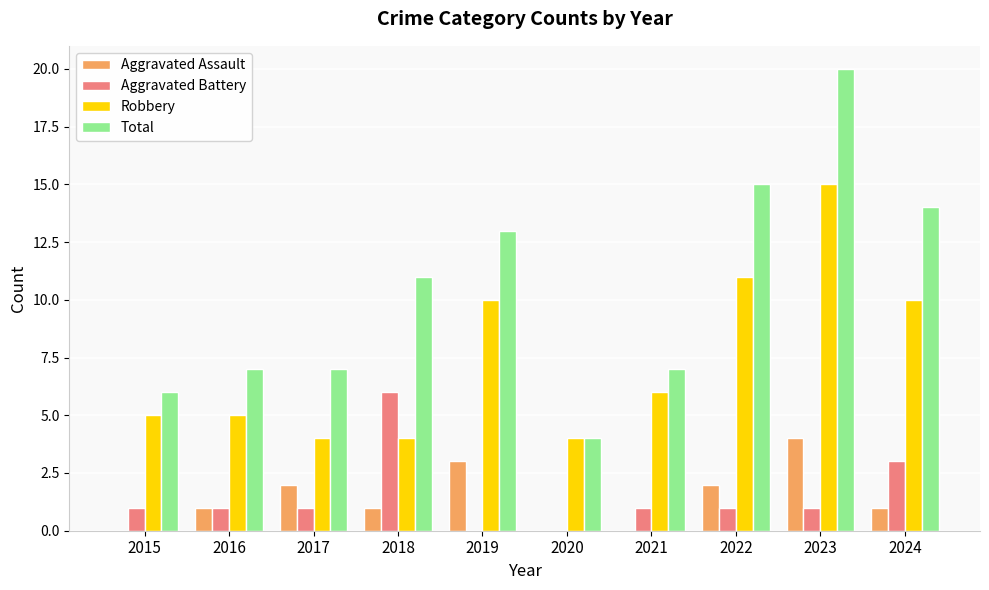

What is the average value of the Aggravated Battery series?

2